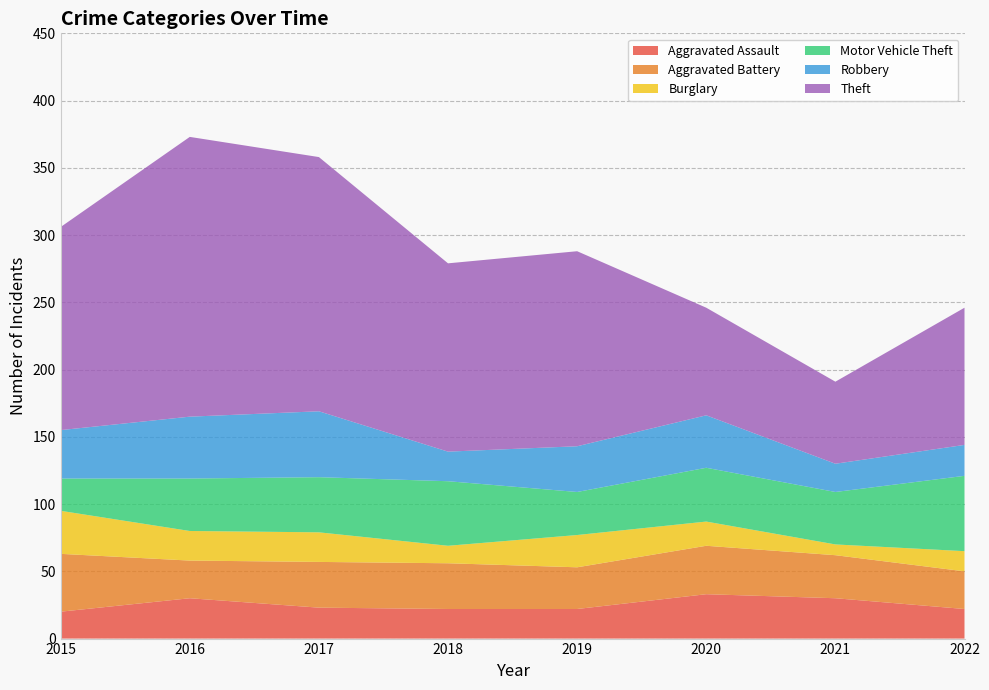

Reading left to right, list all the values displayed in this chart.

Aggravated Assault: 2015=20	2016=30	2017=23	2018=22	2019=22	2020=33	2021=30	2022=22
Aggravated Battery: 2015=43	2016=28	2017=34	2018=34	2019=31	2020=36	2021=32	2022=28
Burglary: 2015=32	2016=22	2017=22	2018=13	2019=24	2020=18	2021=8	2022=15
Motor Vehicle Theft: 2015=24	2016=39	2017=41	2018=48	2019=32	2020=40	2021=39	2022=56
Robbery: 2015=36	2016=46	2017=49	2018=22	2019=34	2020=39	2021=21	2022=23
Theft: 2015=151	2016=208	2017=189	2018=140	2019=145	2020=80	2021=61	2022=102